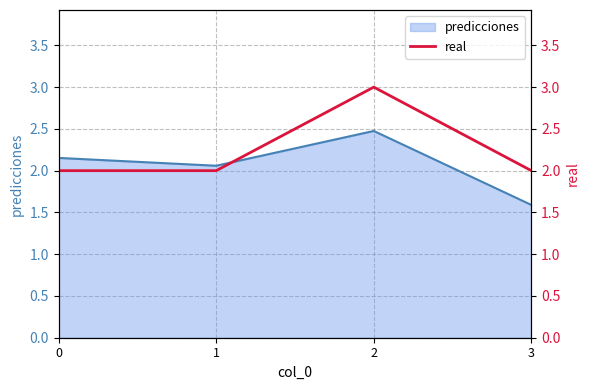

Rank the categories by predicciones value from highest to lowest.

2, 0, 1, 3